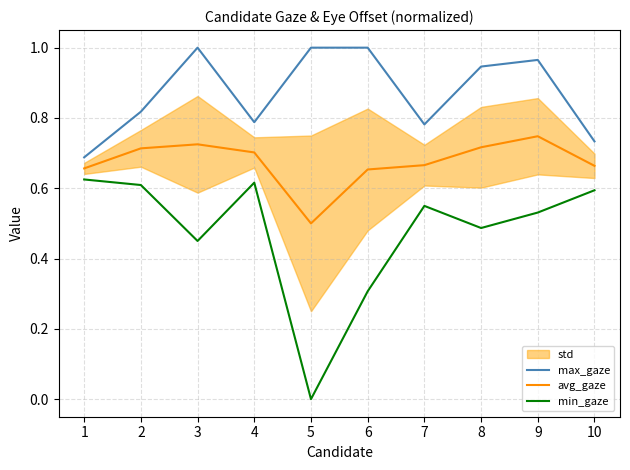

Reading left to right, extract all data points from this chart.

max_gaze: 1=0.7	2=0.8	3=1.0	4=0.8	5=1.0	6=1.0	7=0.8	8=0.9	9=1.0	10=0.7
avg_gaze: 1=0.7	2=0.7	3=0.7	4=0.7	5=0.5	6=0.7	7=0.7	8=0.7	9=0.7	10=0.7
min_gaze: 1=0.6	2=0.6	3=0.5	4=0.6	5=0.0	6=0.3	7=0.5	8=0.5	9=0.5	10=0.6